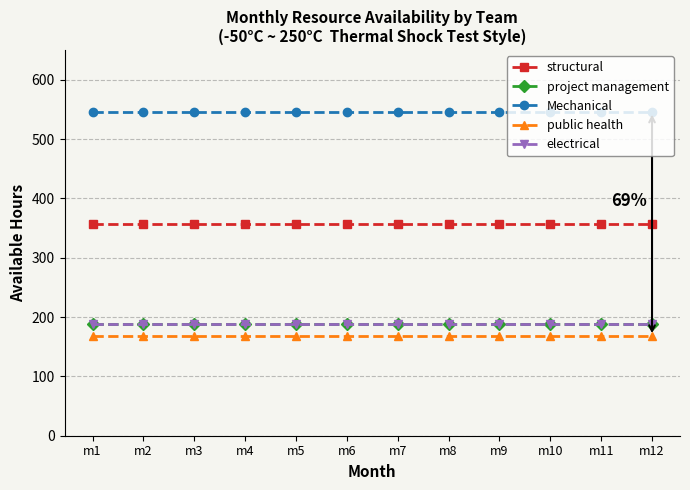

True or false: Mechanical and public health cross at least once.

False